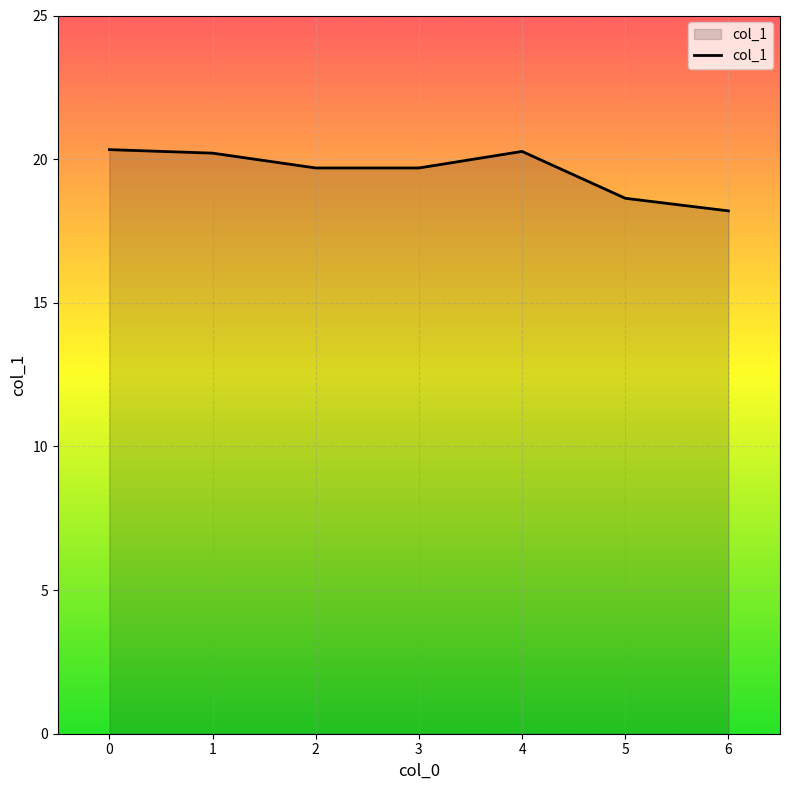

What is the ratio of the value at 6 to the value at 2?

0.9